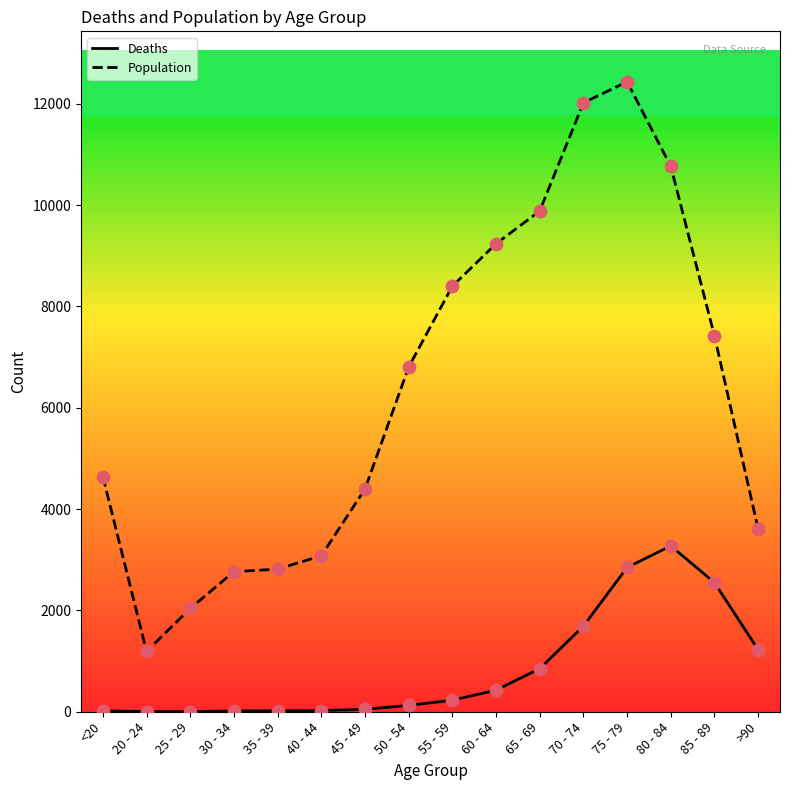

Is the value of Population at 75 - 79 greater than the value of Deaths at 40 - 44?

Yes